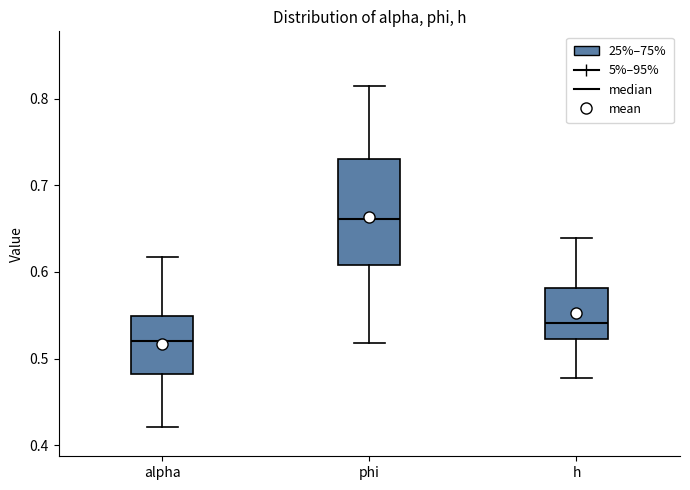

Which box's median line is the highest?

phi